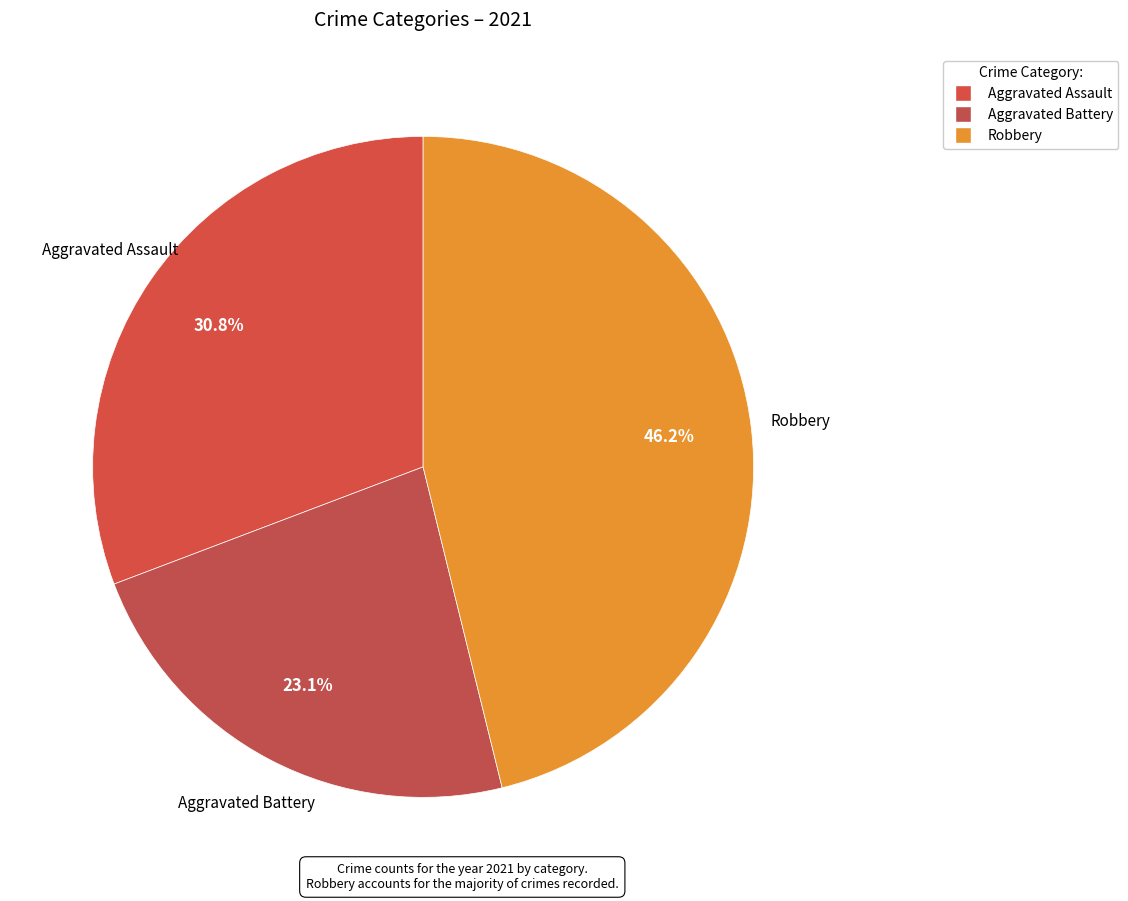

Is there any slice that represents more than half of the pie?

No